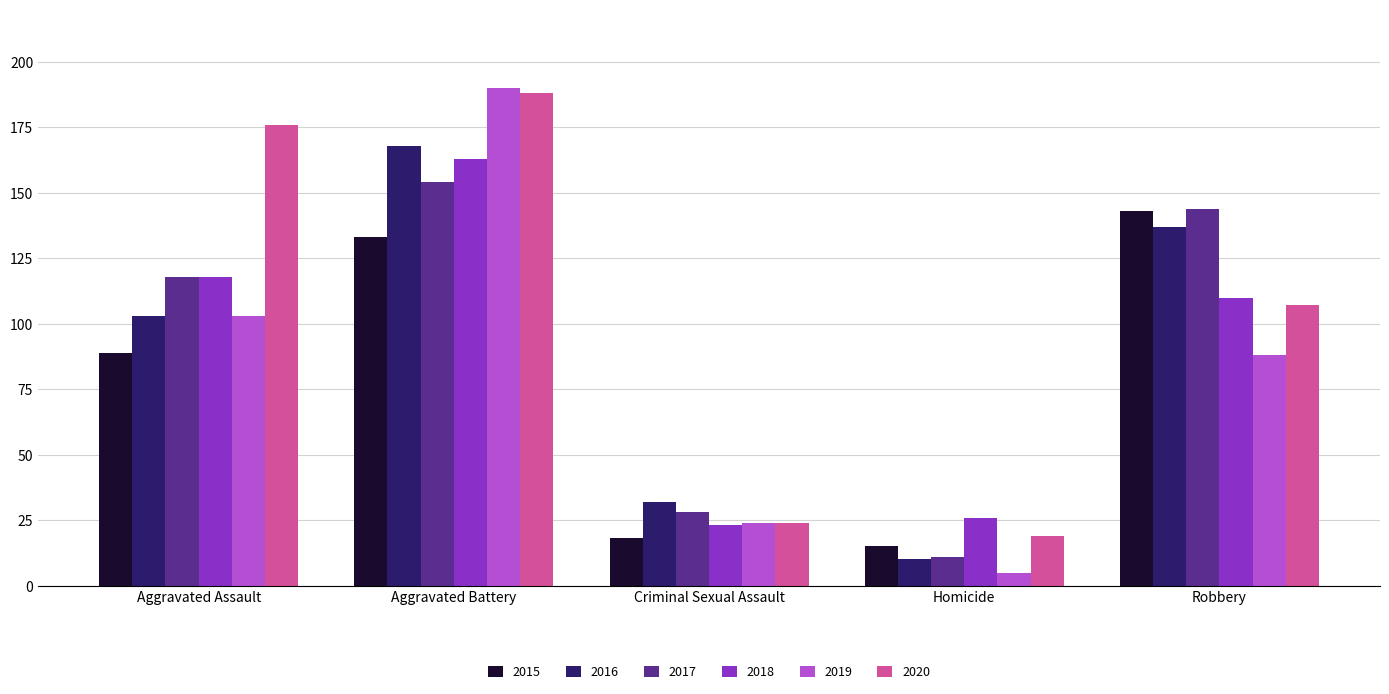

Reading left to right, extract all data points from this chart.

2015: Aggravated Assault=89	Aggravated Battery=133	Criminal Sexual Assault=18	Homicide=15	Robbery=143
2016: Aggravated Assault=103	Aggravated Battery=168	Criminal Sexual Assault=32	Homicide=10	Robbery=137
2017: Aggravated Assault=118	Aggravated Battery=154	Criminal Sexual Assault=28	Homicide=11	Robbery=144
2018: Aggravated Assault=118	Aggravated Battery=163	Criminal Sexual Assault=23	Homicide=26	Robbery=110
2019: Aggravated Assault=103	Aggravated Battery=190	Criminal Sexual Assault=24	Homicide=5	Robbery=88
2020: Aggravated Assault=176	Aggravated Battery=188	Criminal Sexual Assault=24	Homicide=19	Robbery=107